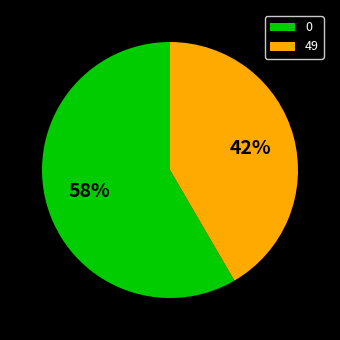

The 0 slice represents 45% of the pie. True or false?

False